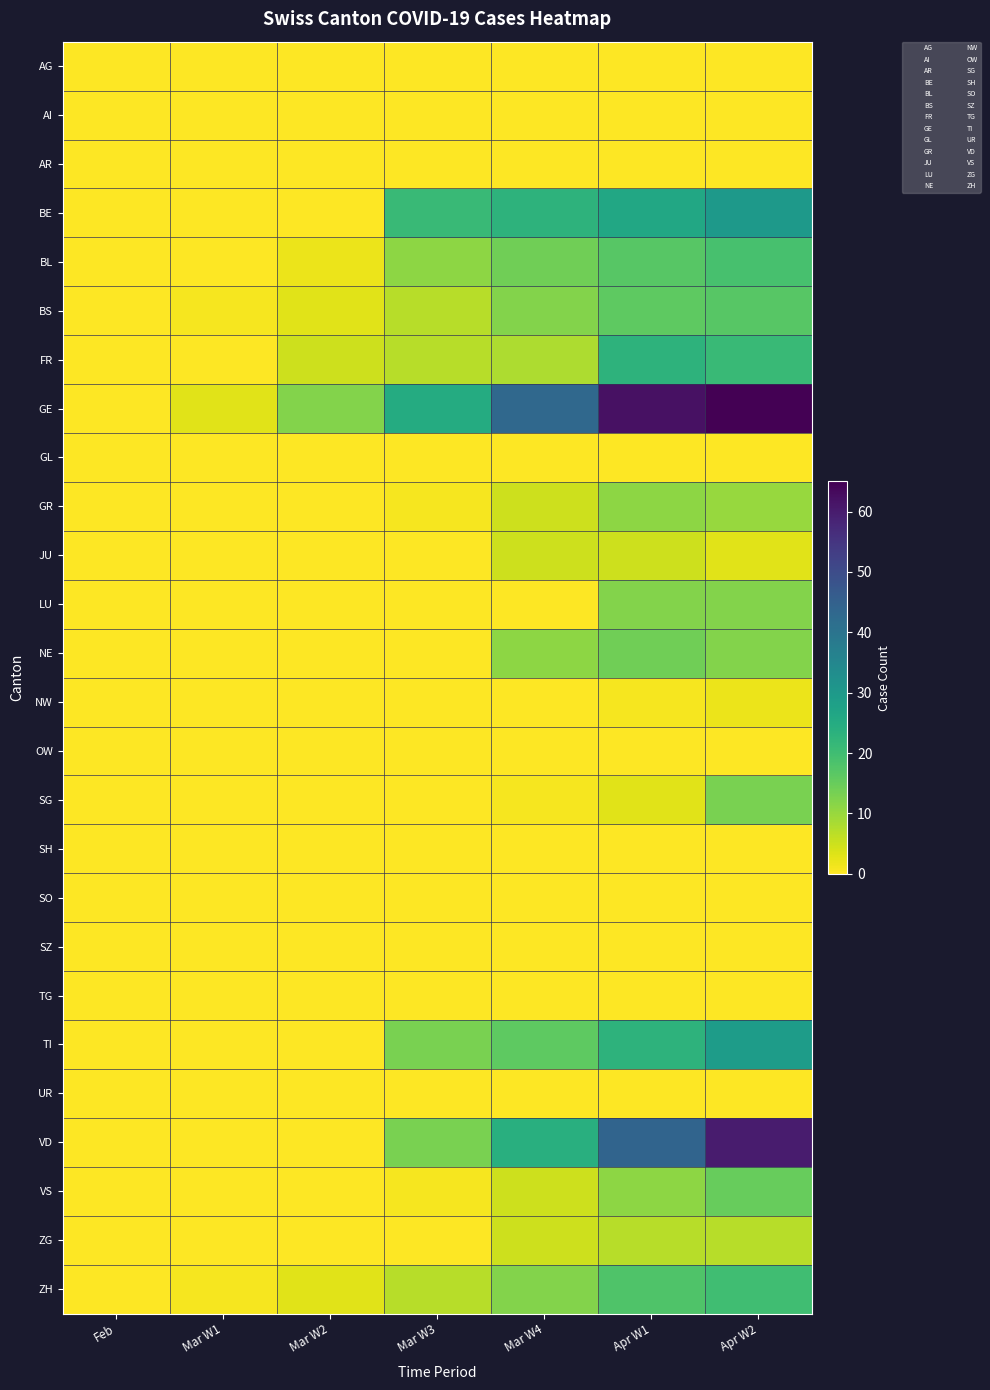

At which category is the sum across all series the highest?

Apr W2